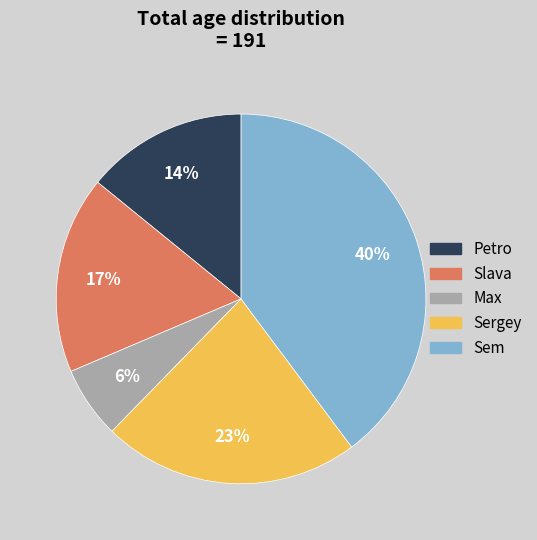

Is it true that Petro is 1% of the pie?

False